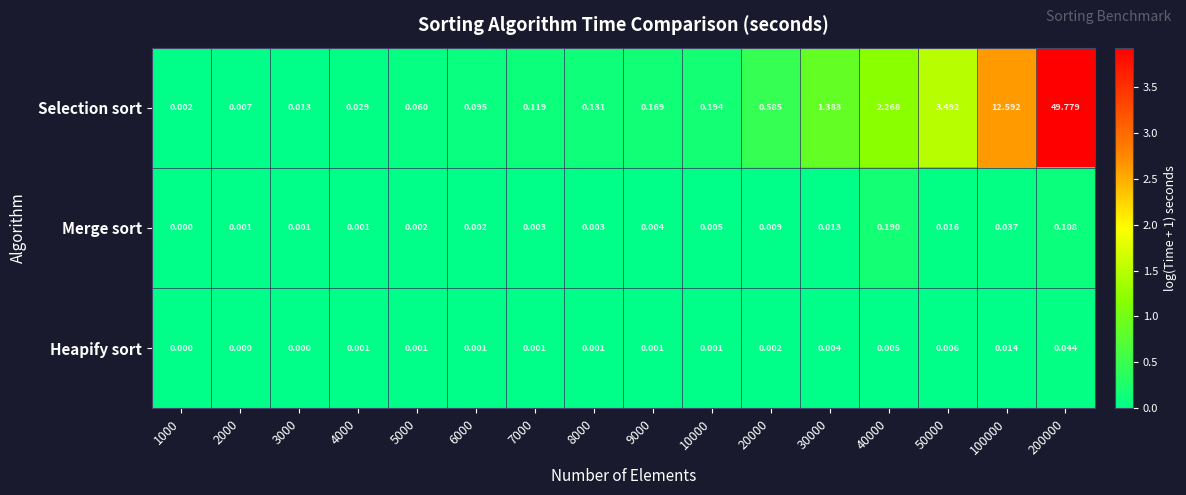

Which series has the largest range (max minus min)?

Selection sort